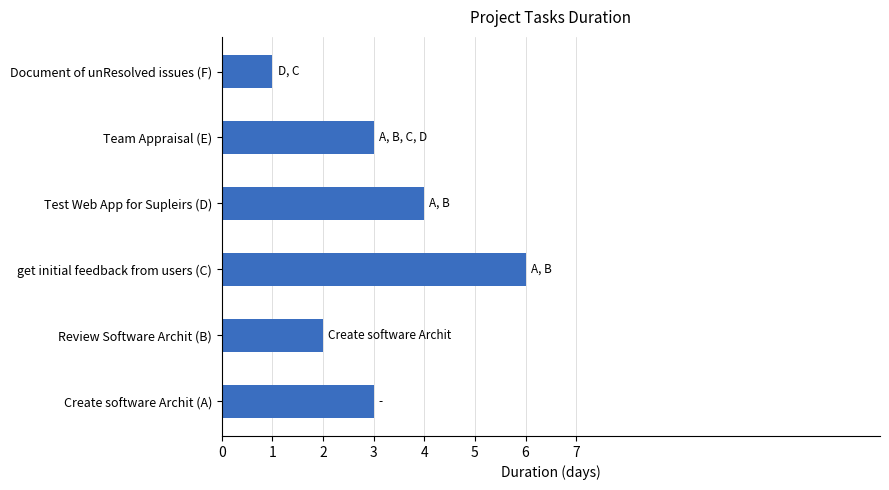

What is the change in value from get initial feedback from users (C) to Team Appraisal (E)?

-3